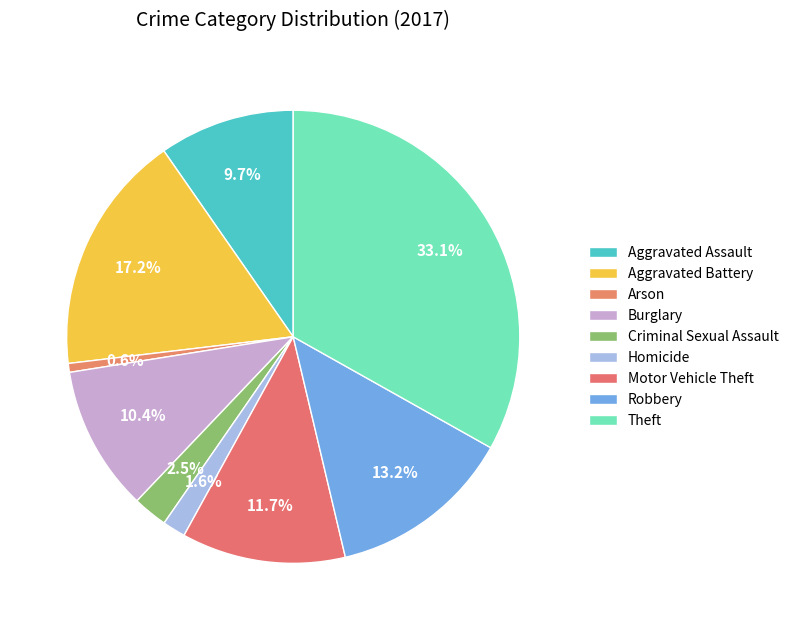

Approximately how many times larger is the value at Robbery compared to Aggravated Battery?

0.8